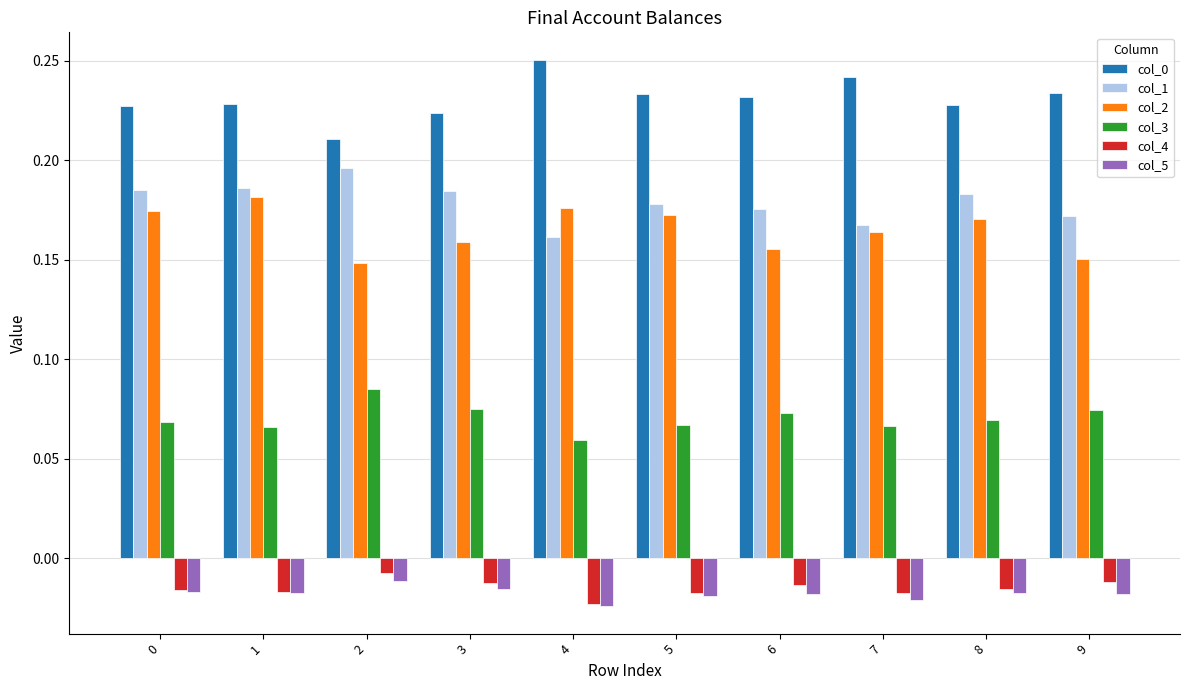

How many bars are there in each group?

6